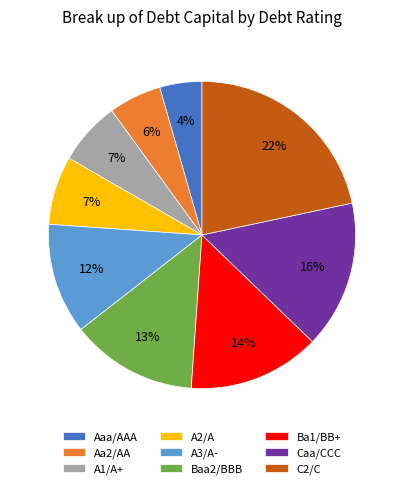

To the nearest percent, what is the combined percentage of Ba1/BB+ and A3/A-?

26%